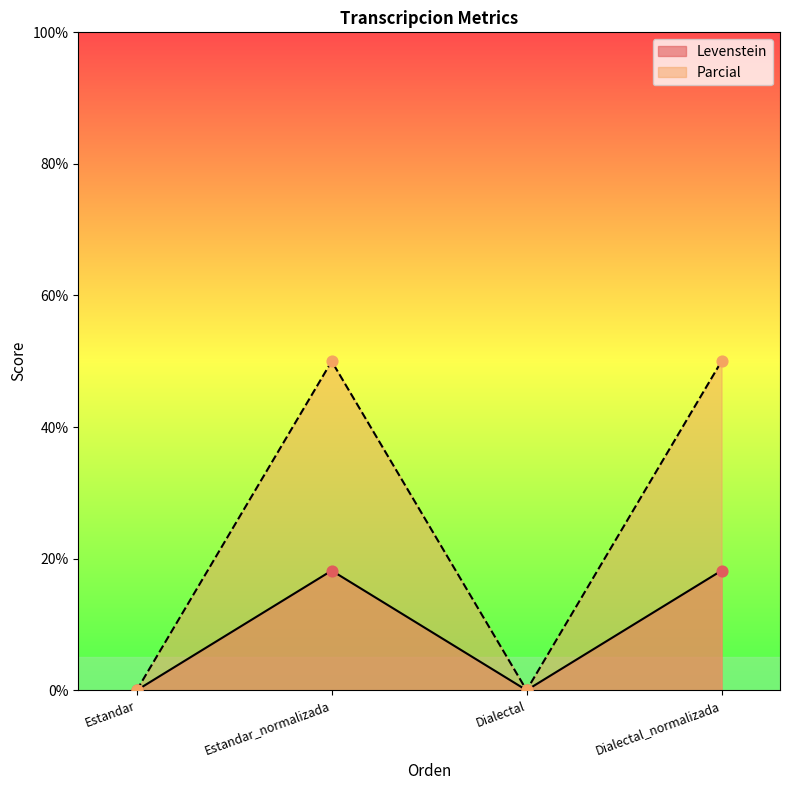

Which series has the largest total across all categories?

Parcial